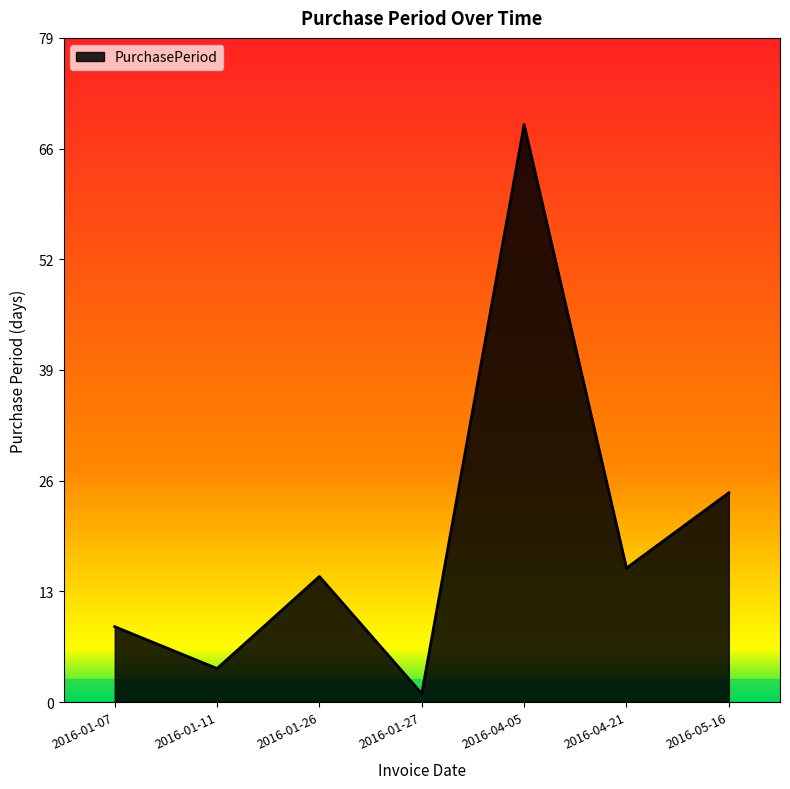

Does the chart display data point markers on the line(s)?

No